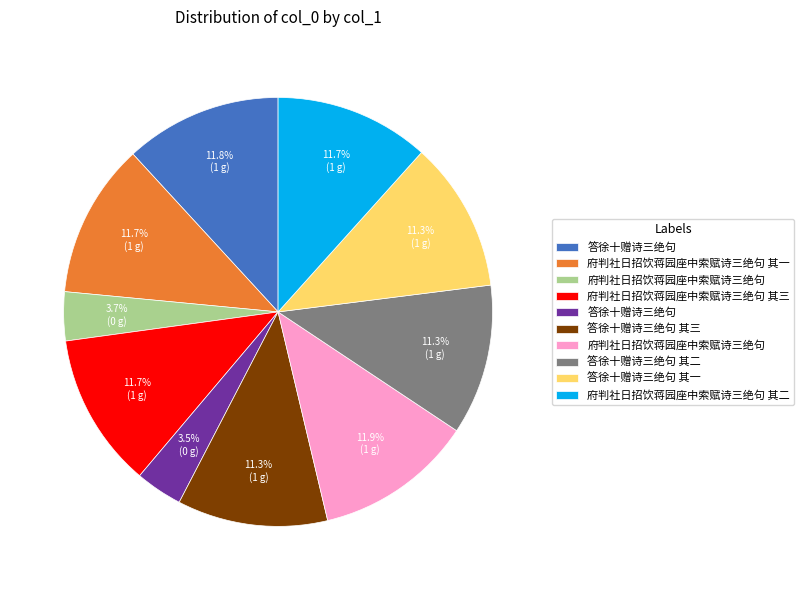

Is there any slice that represents more than half of the pie?

No